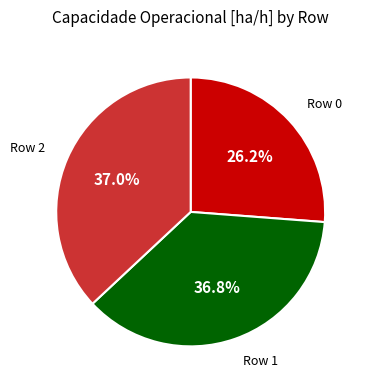

Does Row 1 account for over 50% of the chart?

No